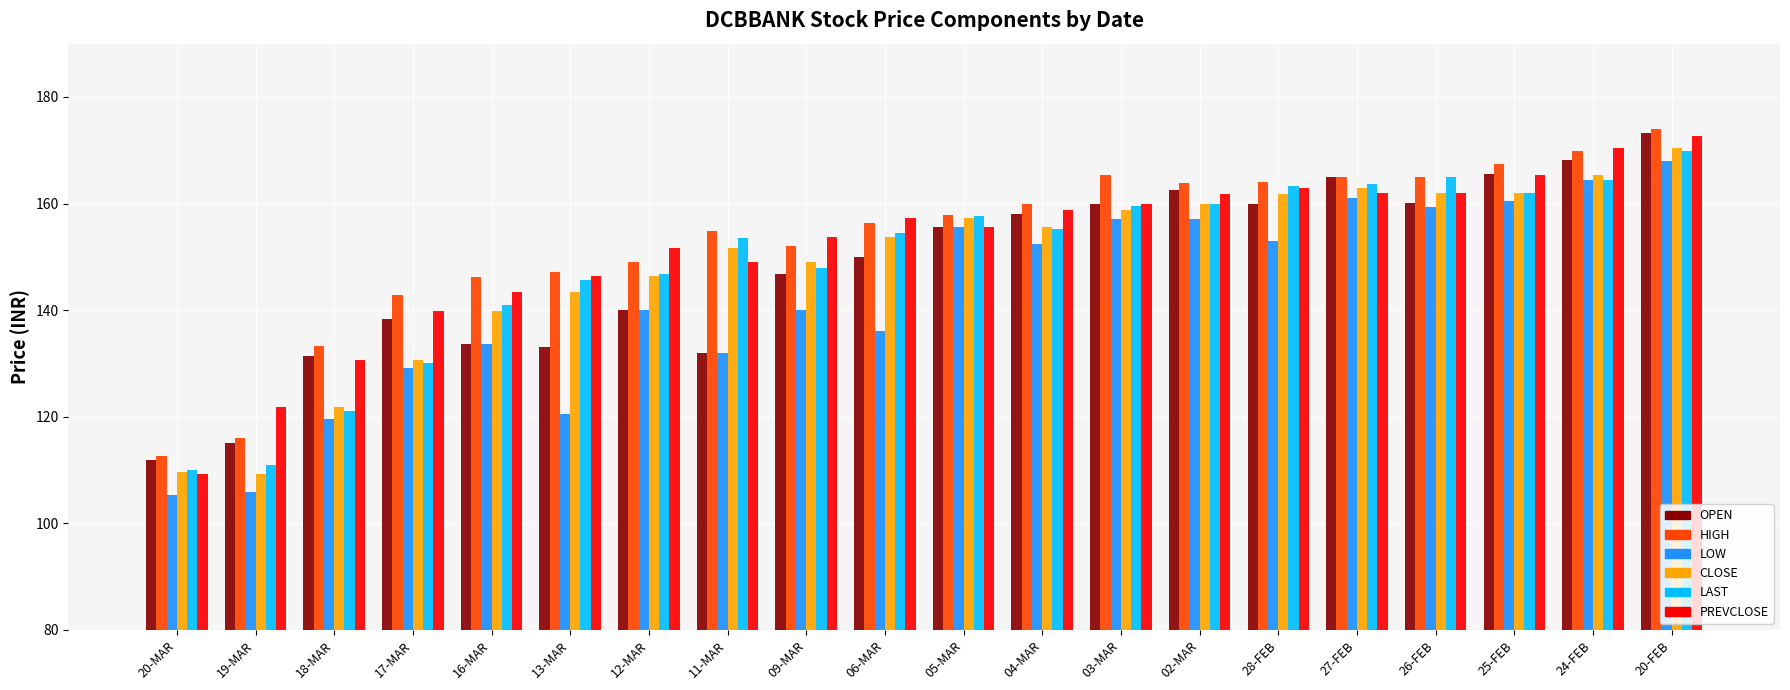

What is the label of the 17th bar from the left?

26-FEB